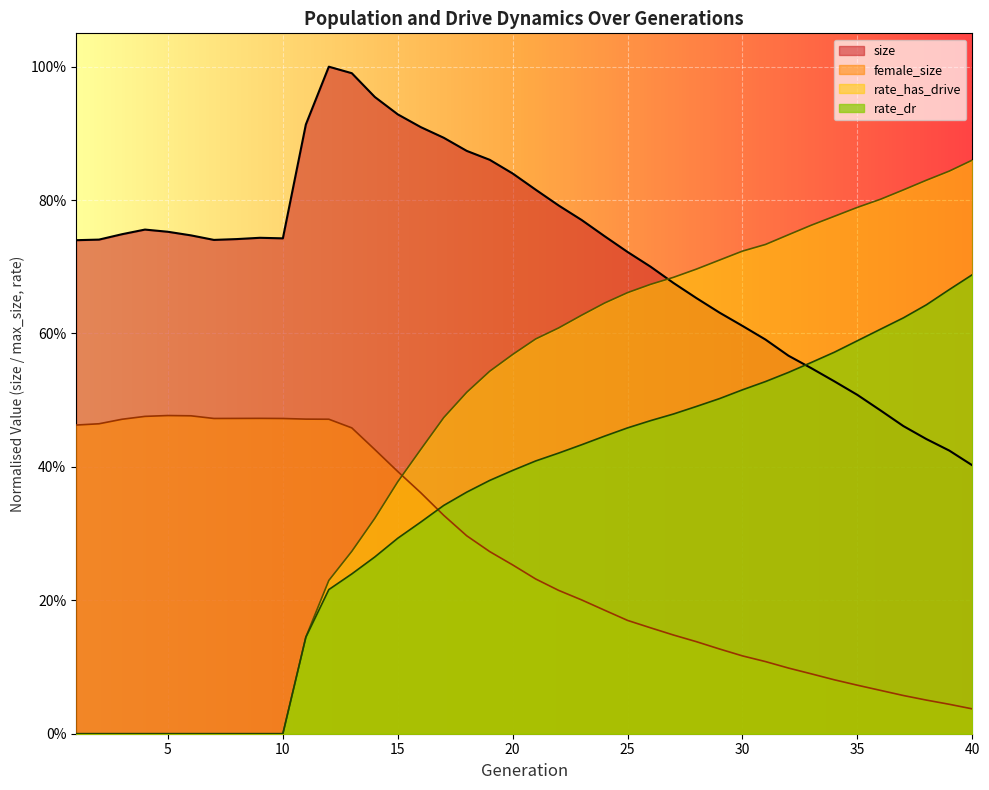

What is the difference between the highest and lowest values at 14?

0.7